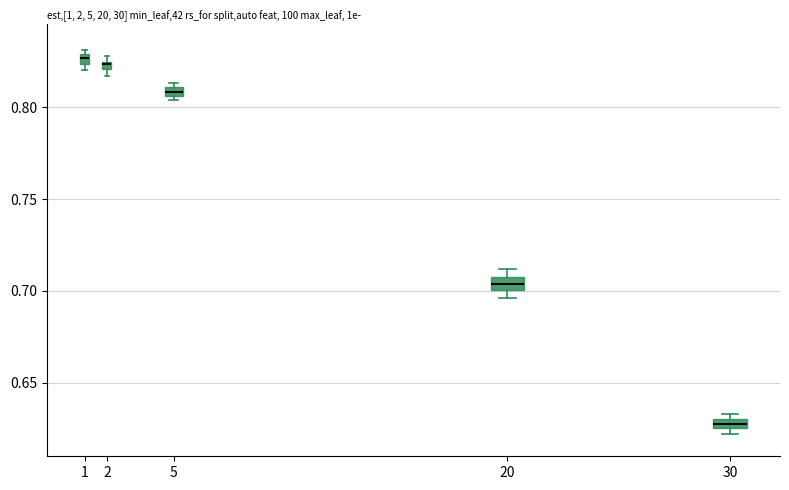

Which box has the lowest median line?

30